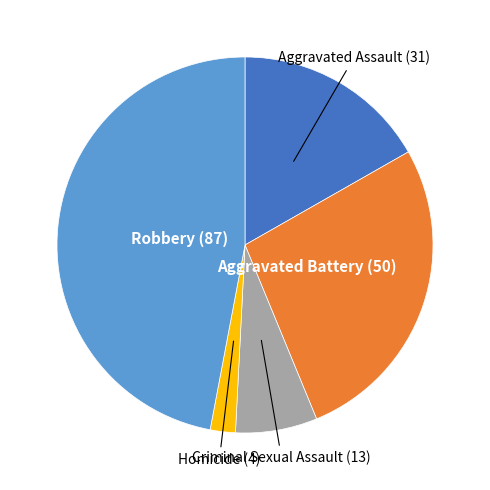

Combined, do Aggravated Battery and Robbery account for over 50%?

Yes